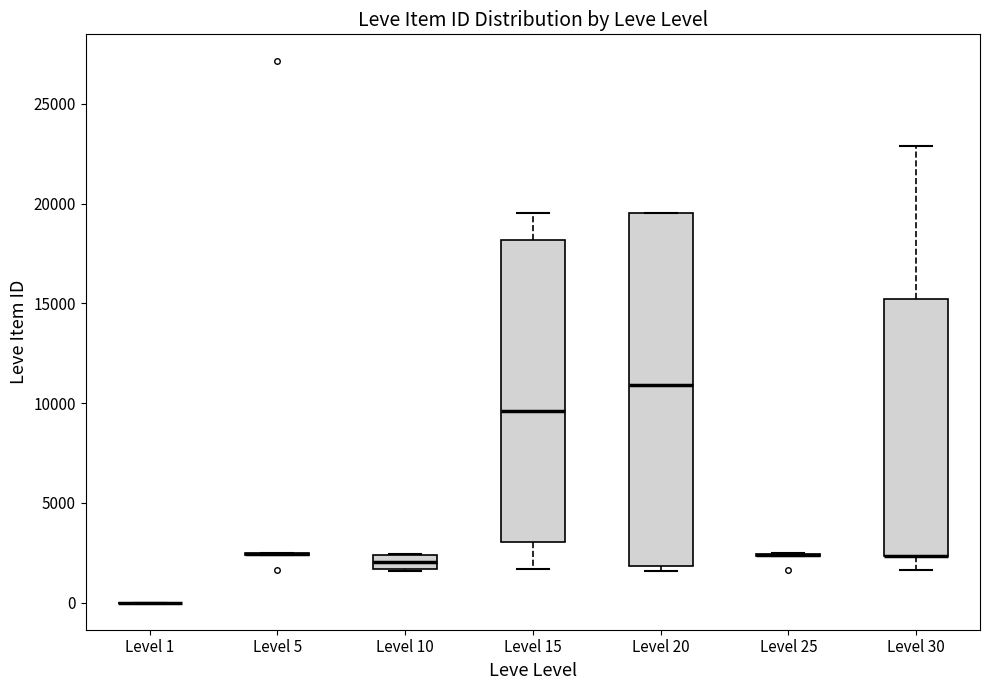

Where is the lower edge of the box for Level 30 on the y-axis? The values are not printed on the chart, so give them approximately, as read against the axis.

2500